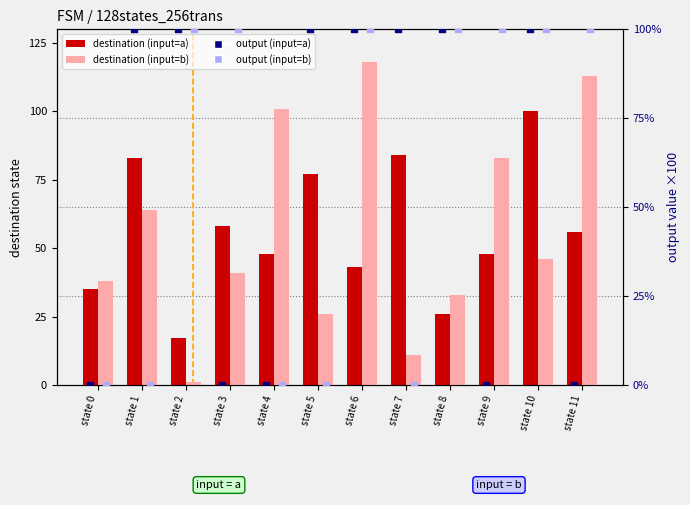

At how many categories does at least one series exceed 46?

11